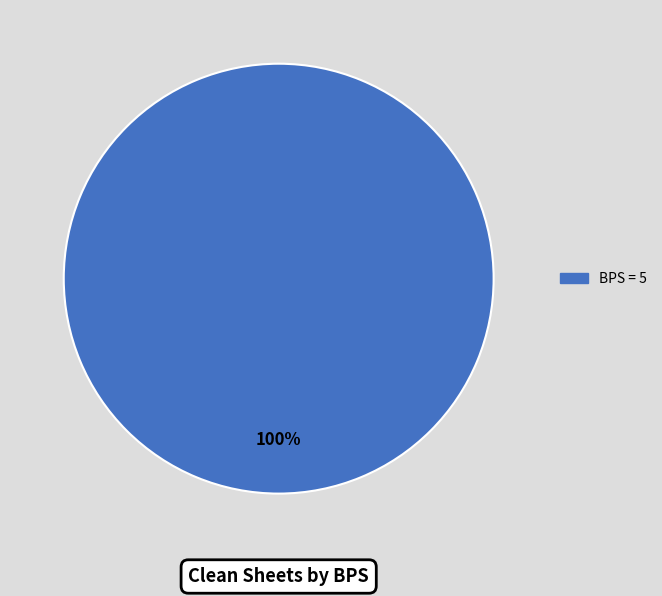

Is there any slice that represents more than half of the pie?

Yes